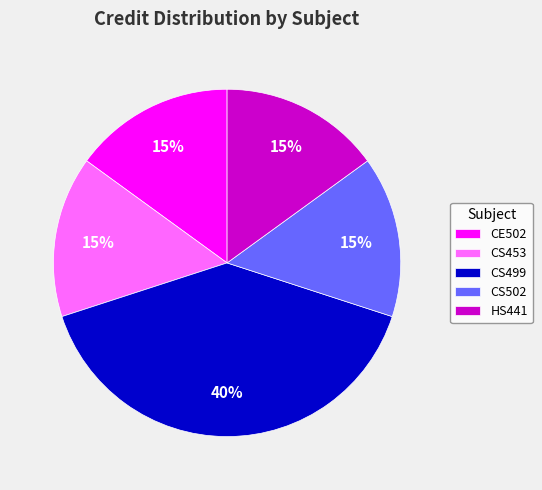

Which category has the biggest portion of the pie?

CS499